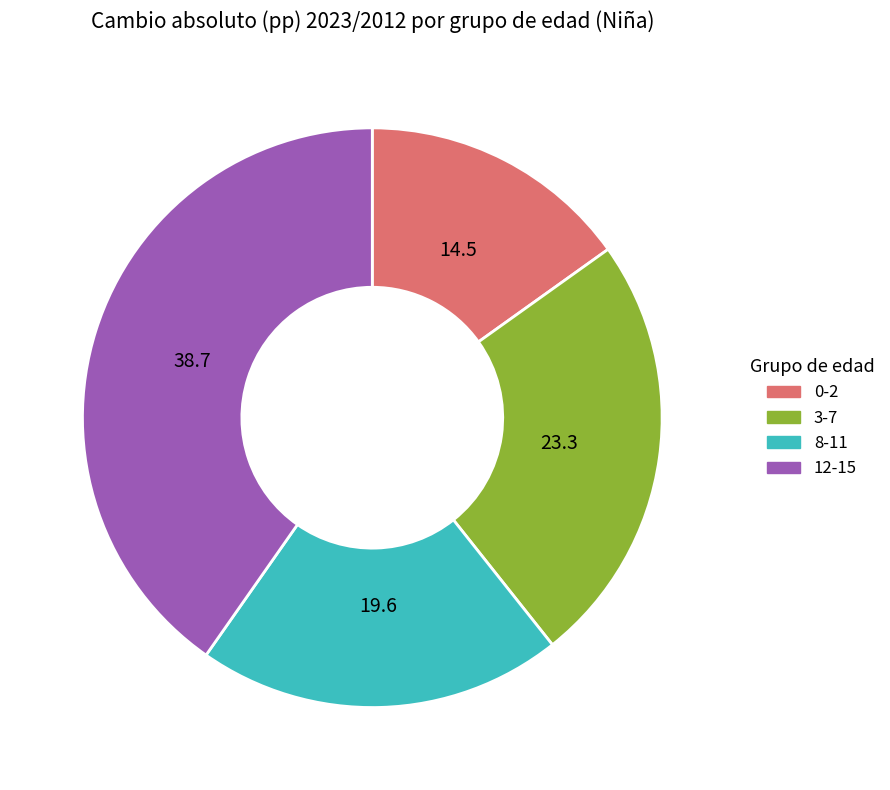

Is there a majority slice in this chart?

No